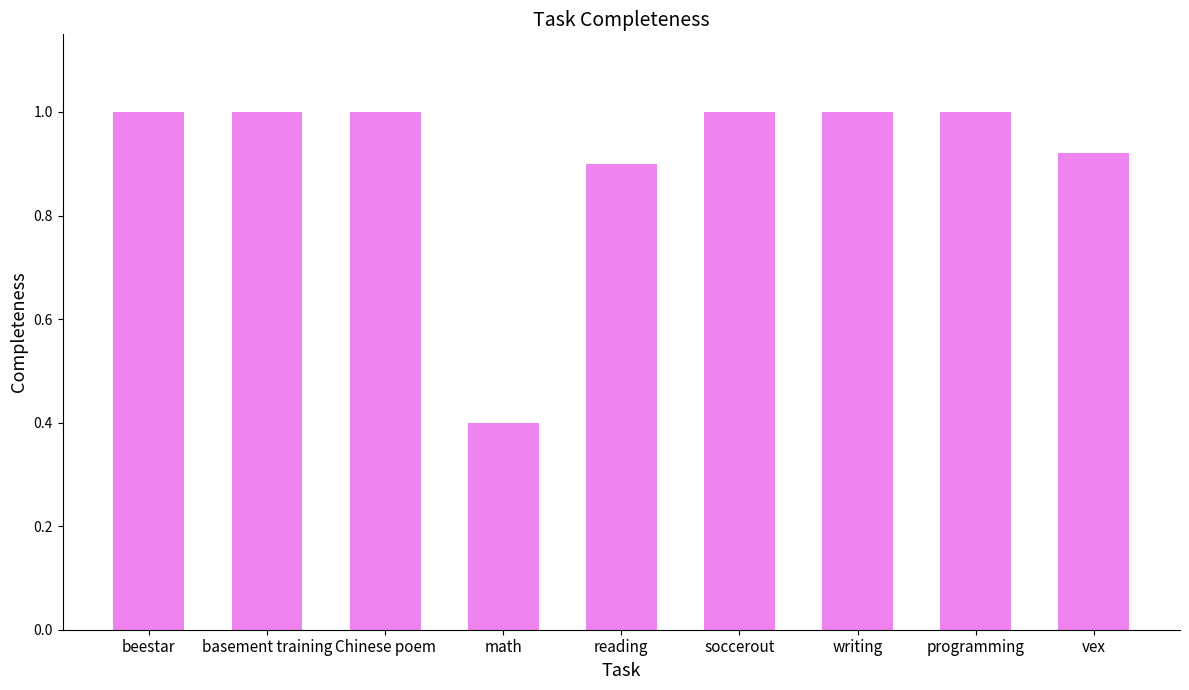

What position from the left is basement training?

2